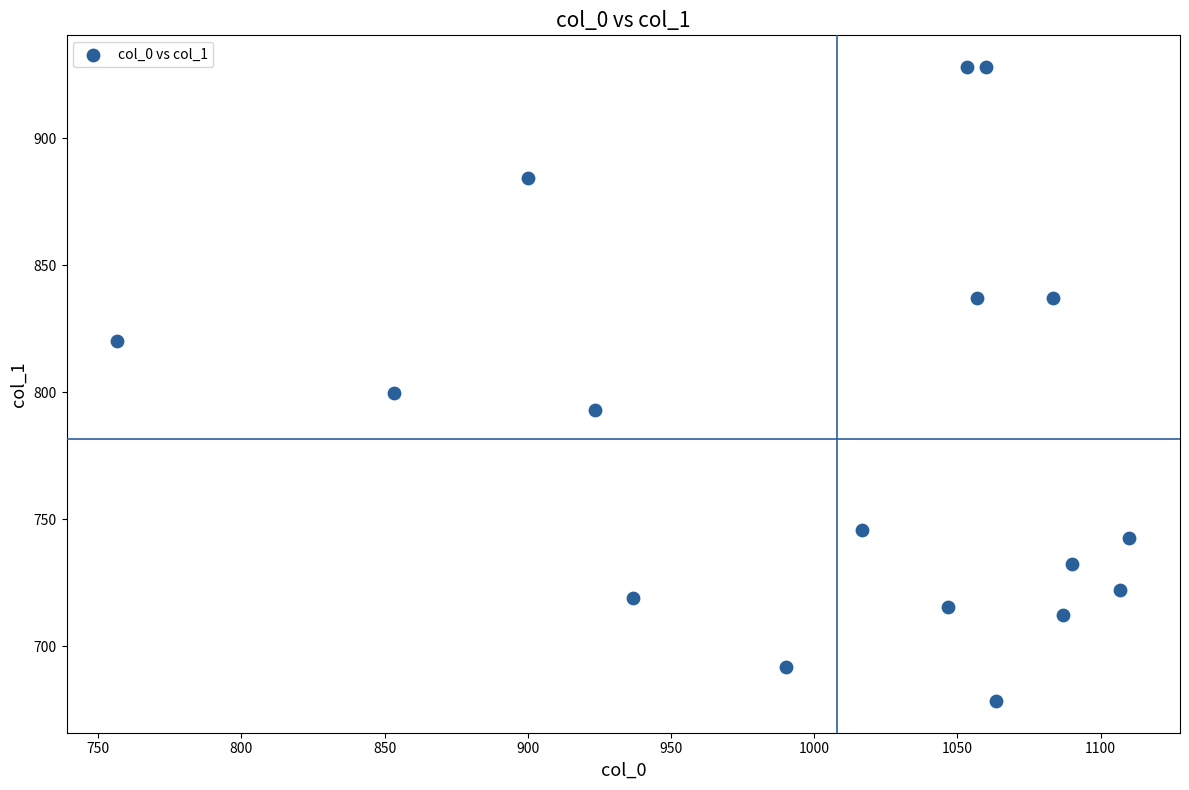

What Y value in the scatter plot is closest to 803?

799.9